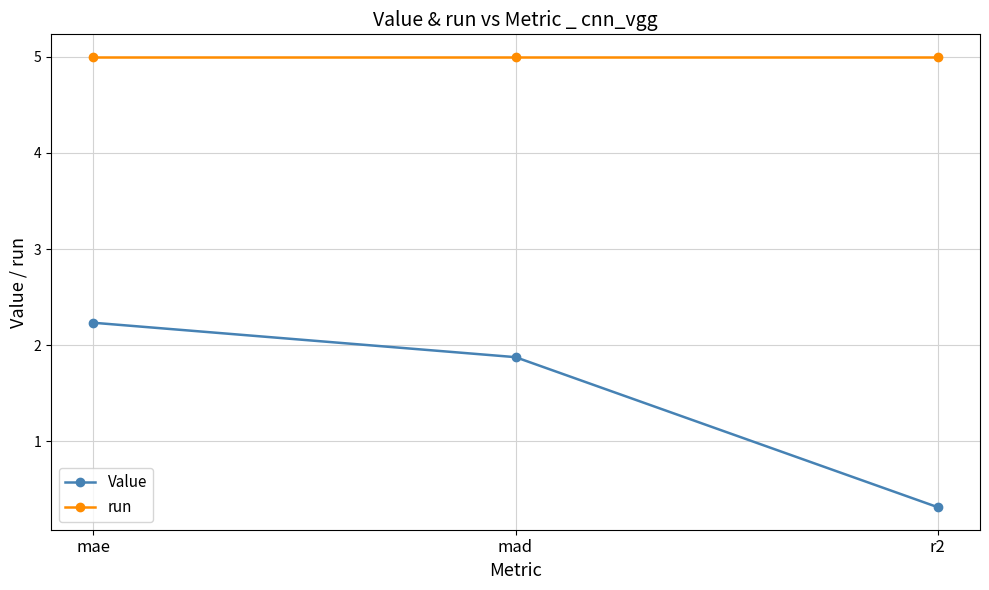

True or false: Value has a value of 0.1 at r2.

False